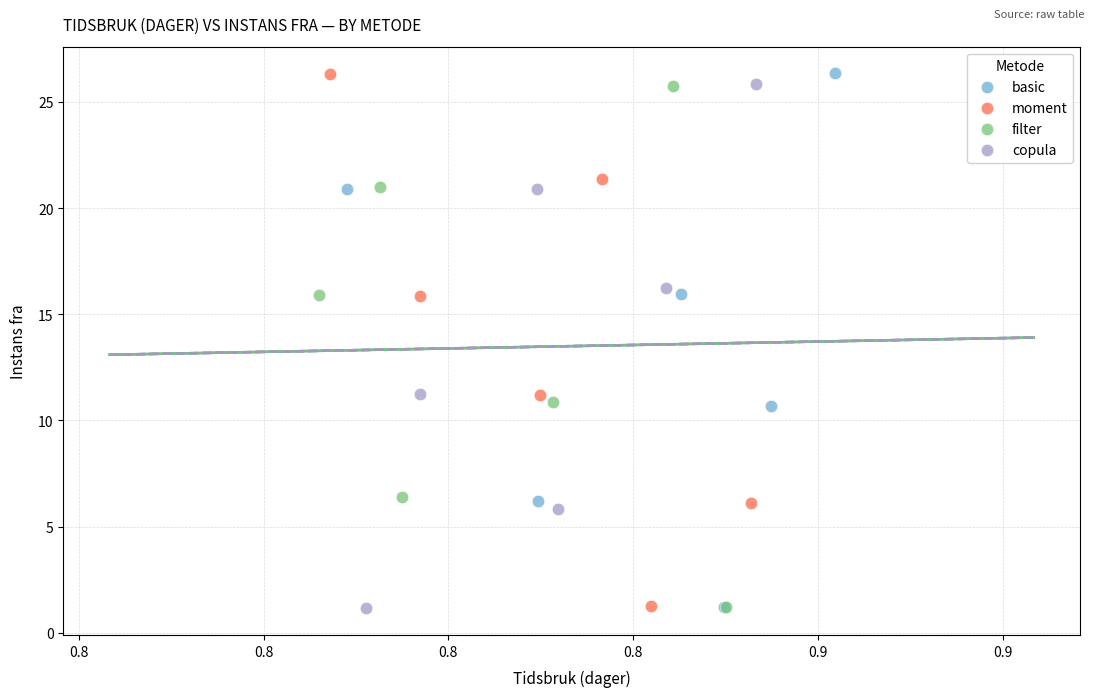

What are all the series names shown in the legend?

basic, moment, filter, copula